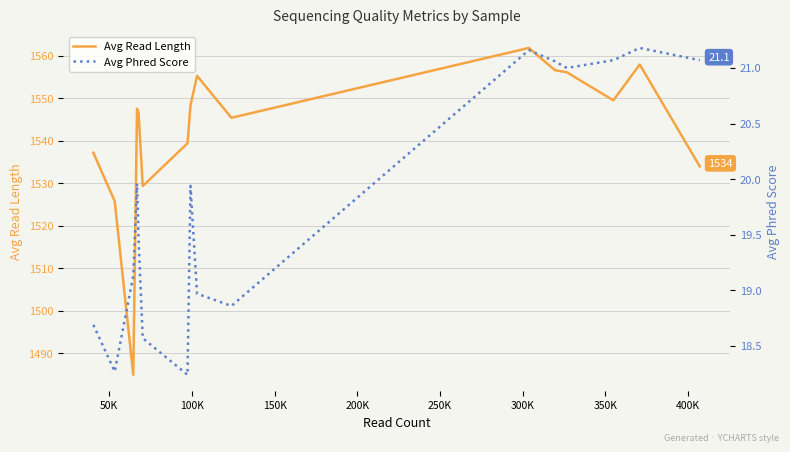

How many data points does each series have?

16